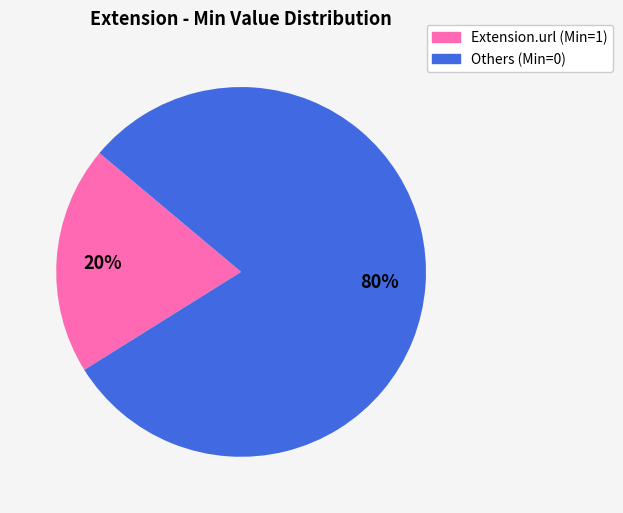

Count the number of slices in the pie.

2